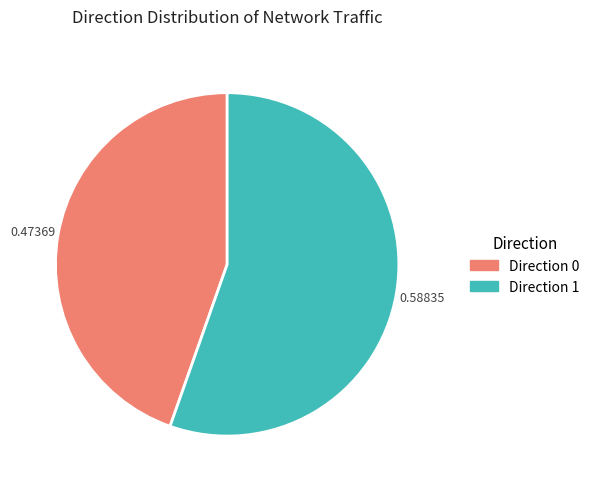

Count the number of slices in the pie.

2